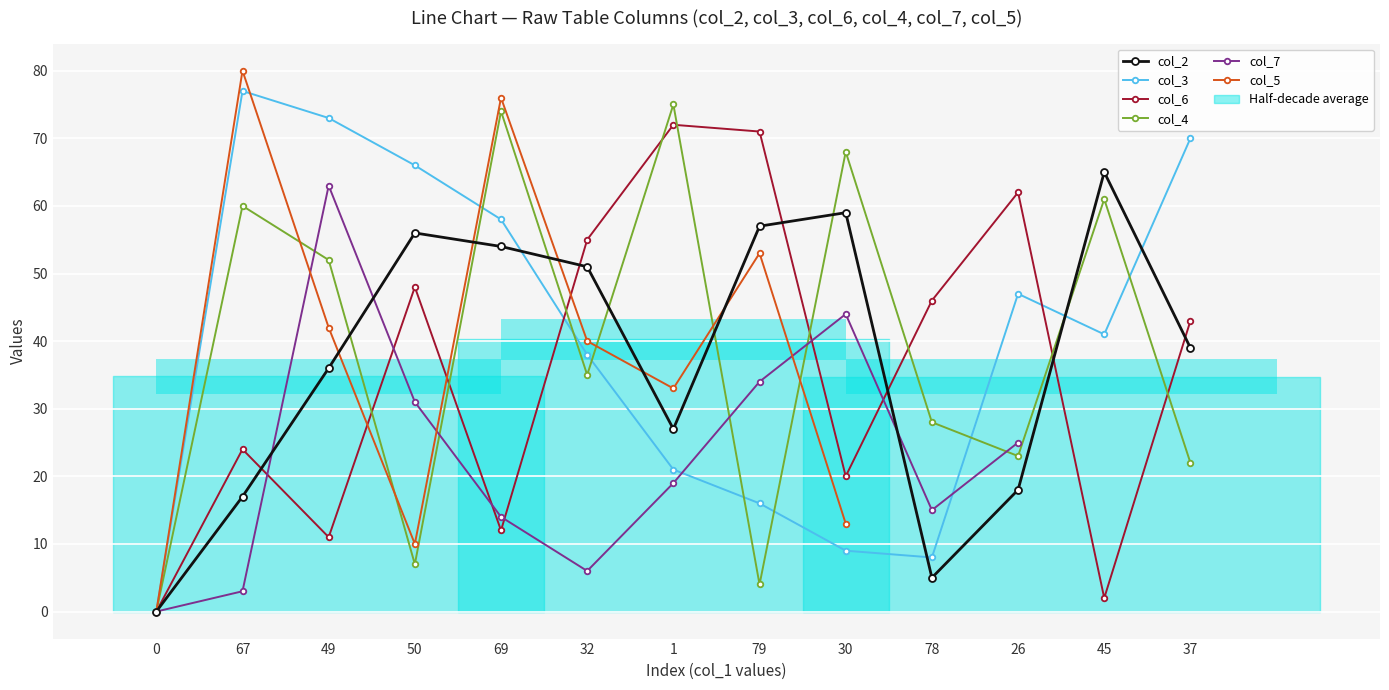

Reading left to right, transcribe all the data shown in this chart.

0	67	49	50	69	32	1	79	30	78	26	45	37